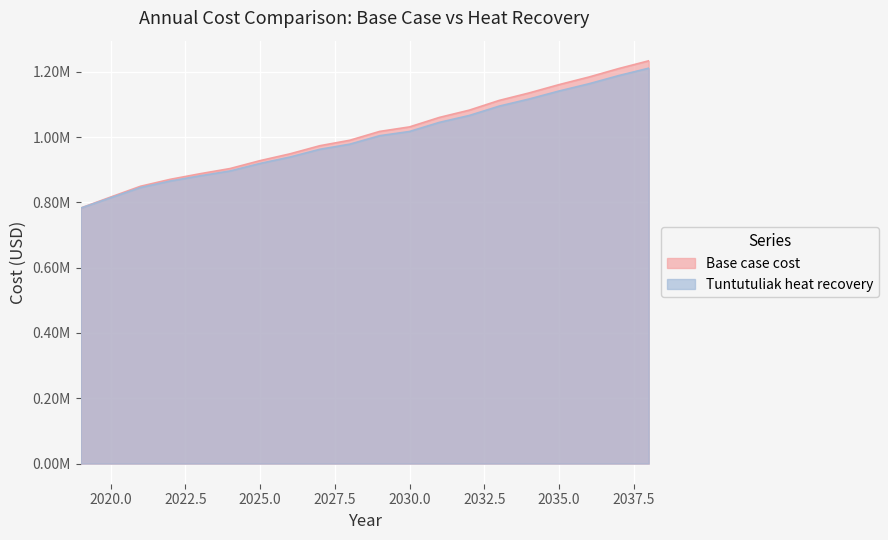

What is the maximum value for Tuntutuliak heat recovery?

1210789.2